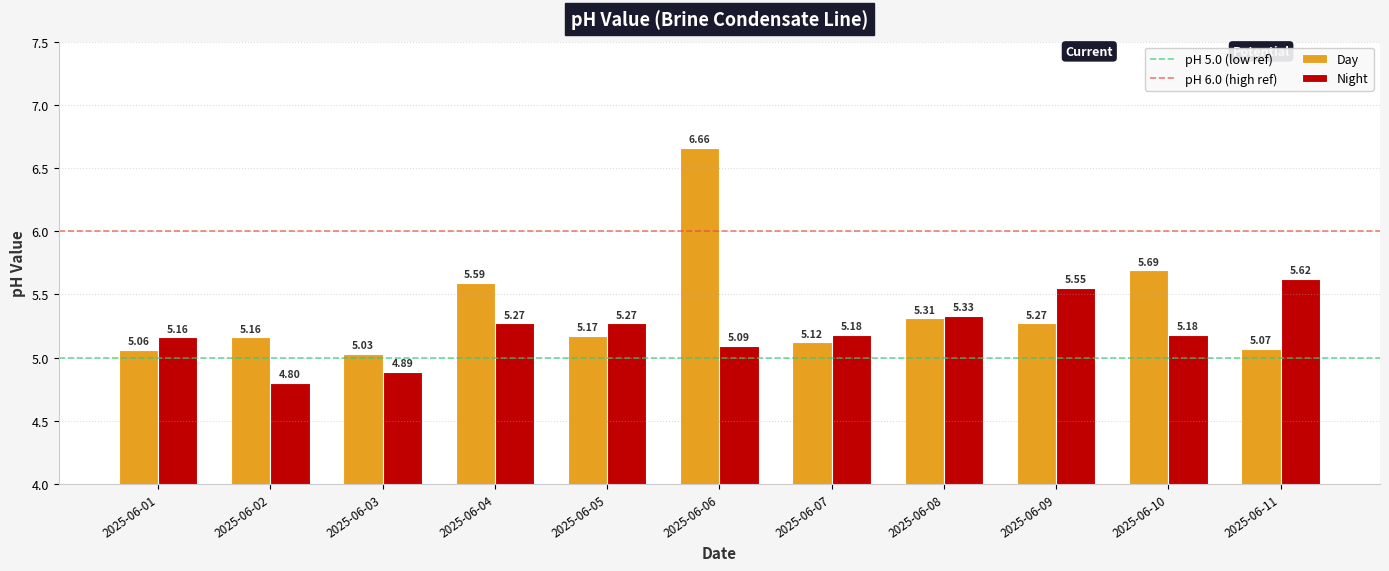

Between 2025-06-04 and 2025-06-10, which series saw the biggest shift?

Day